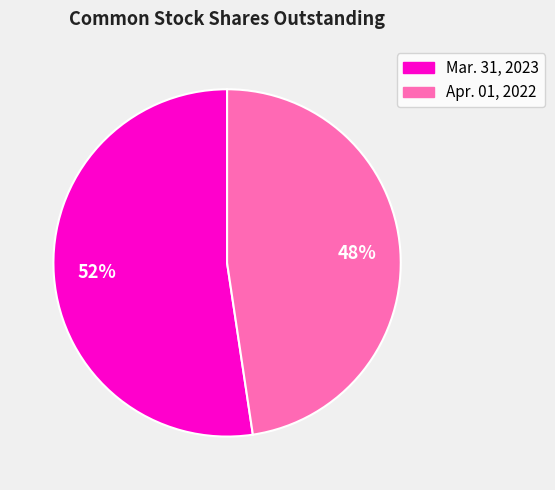

To the nearest percent, what is the average slice percentage?

50%